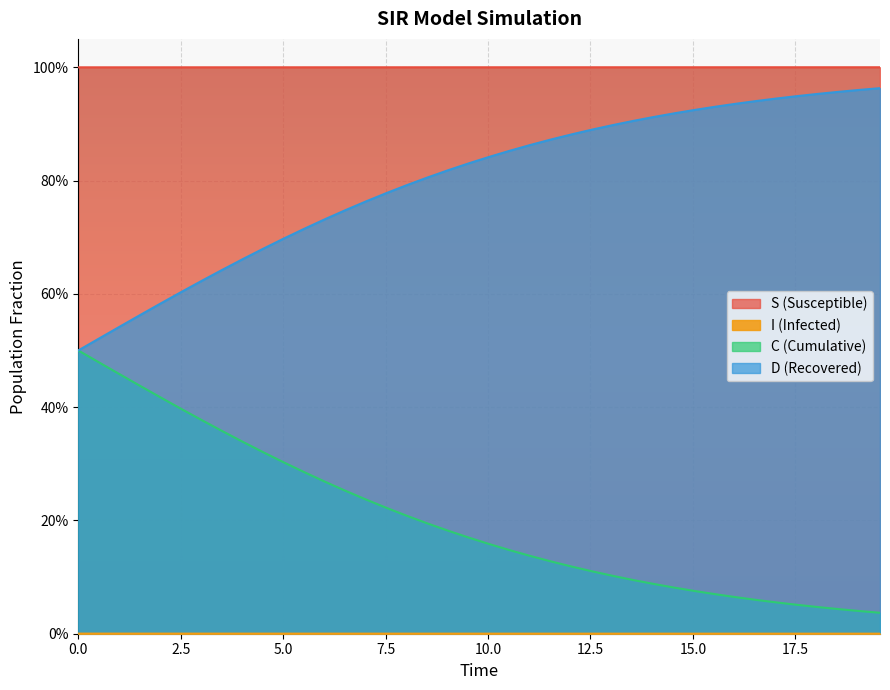

True or false: I has more than 2 interior local peaks.

False